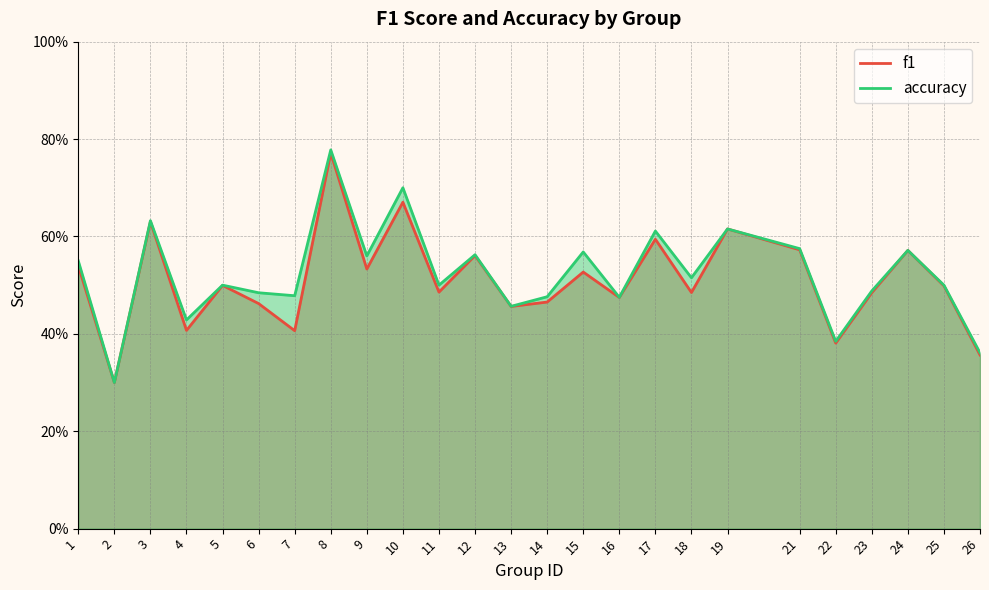

Rank the series at 14 from highest to lowest value.

accuracy, f1